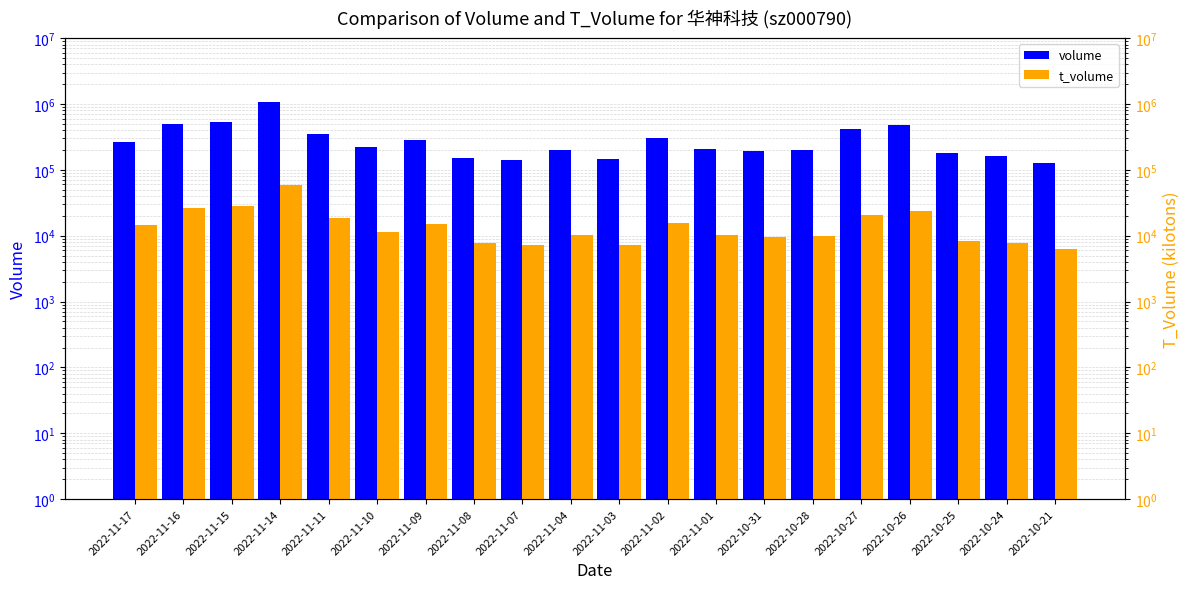

Read the volume value at 2022-10-27.

411435